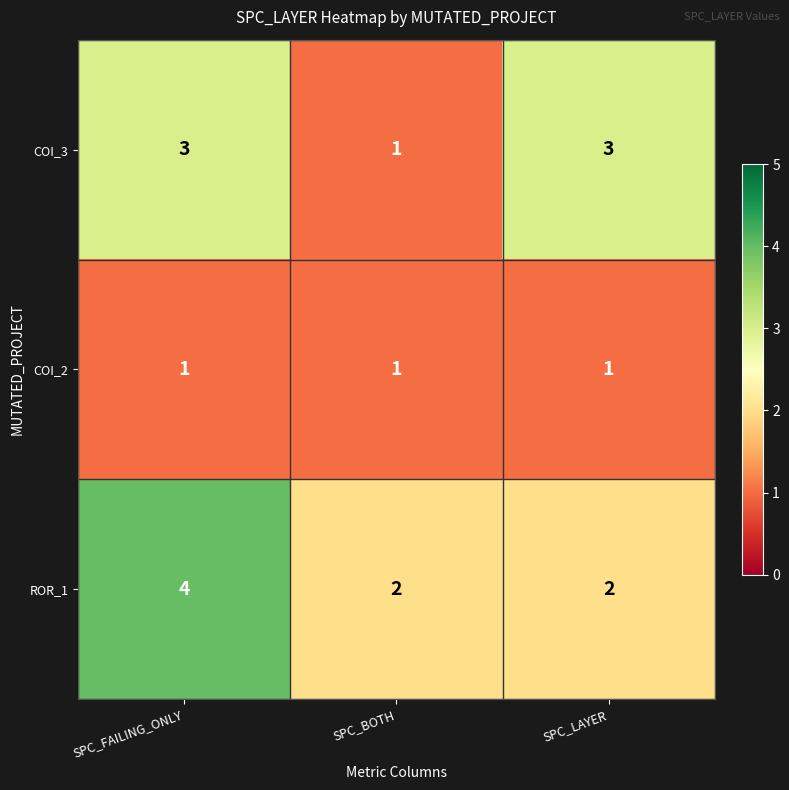

At which label does ROR_1 reach its peak?

SPC_FAILING_ONLY